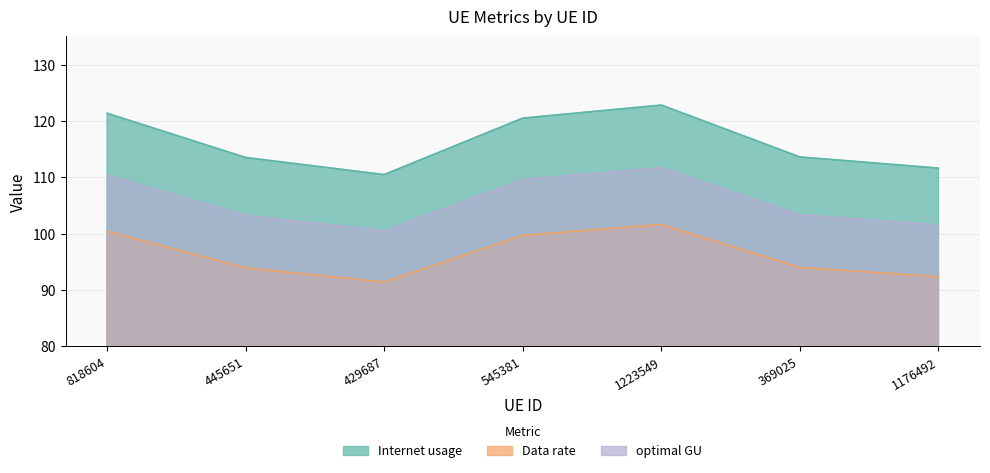

True or false: Internet usage has more than 1 interior local peaks.

False